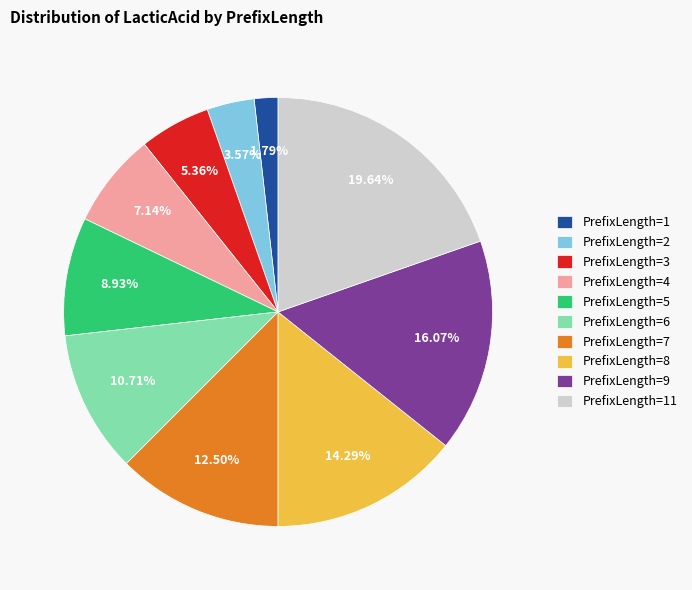

What is the largest slice in the pie chart?

PrefixLength=11